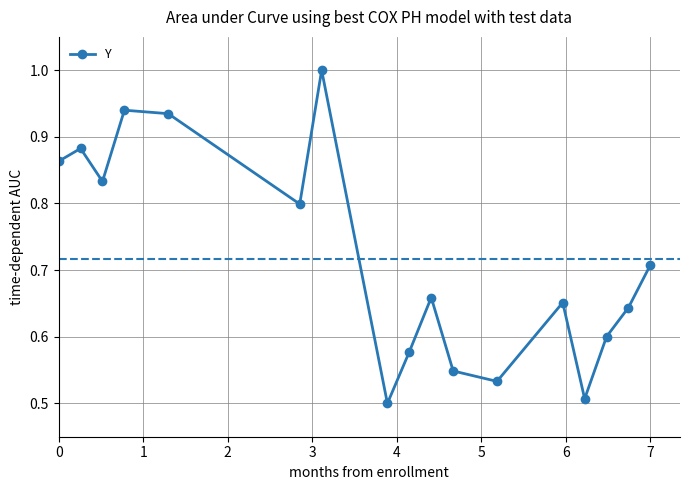

True or false: the data has more than 0 interior local peaks.

True